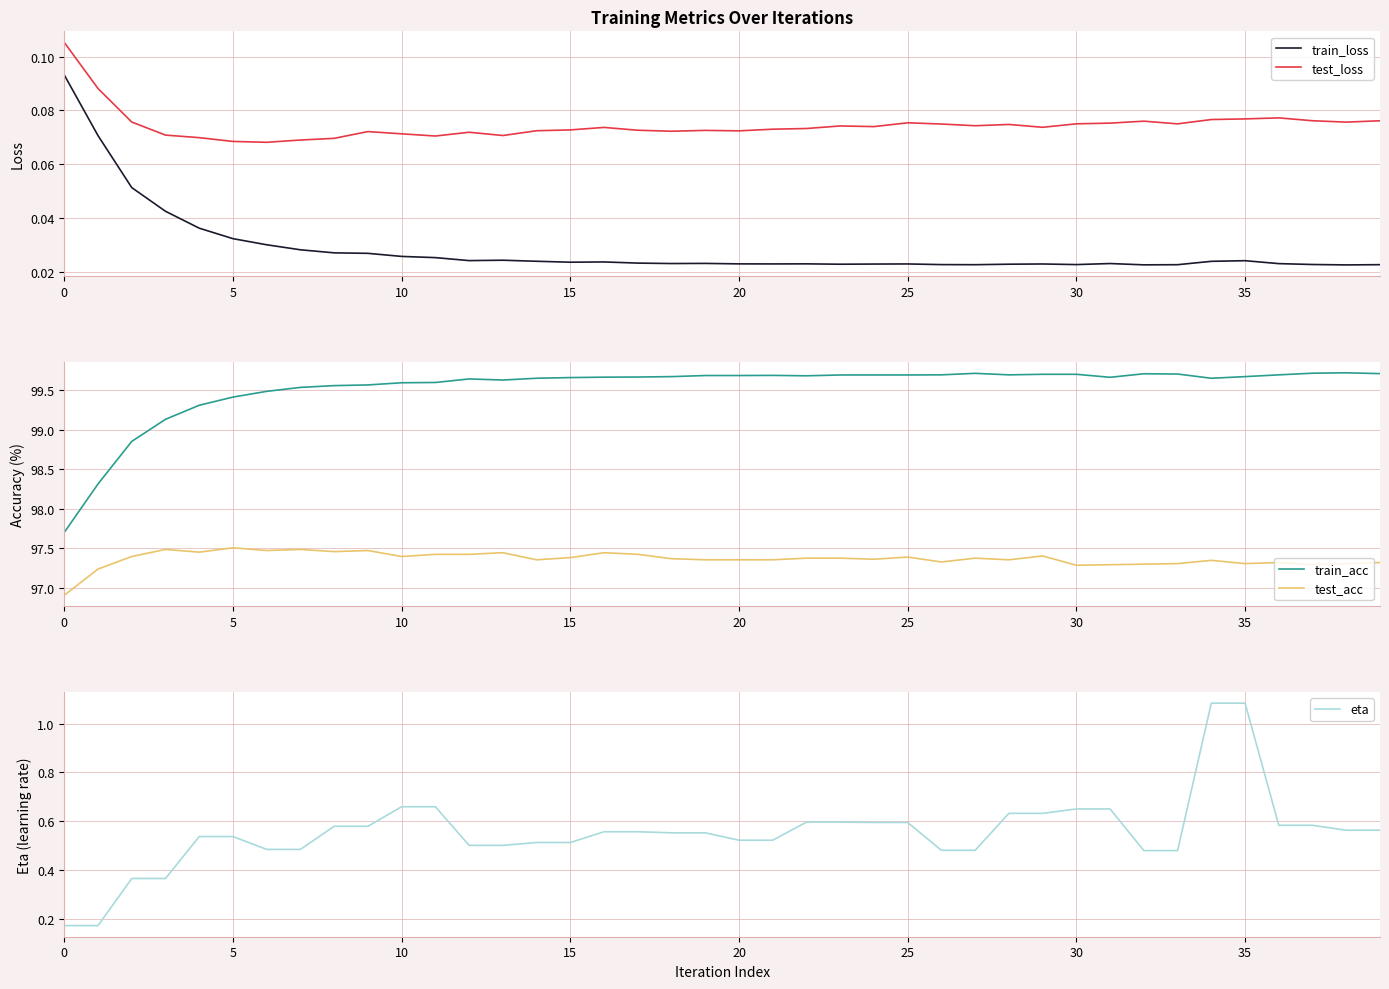

True or false: train_loss and test_loss intersect in this chart.

False